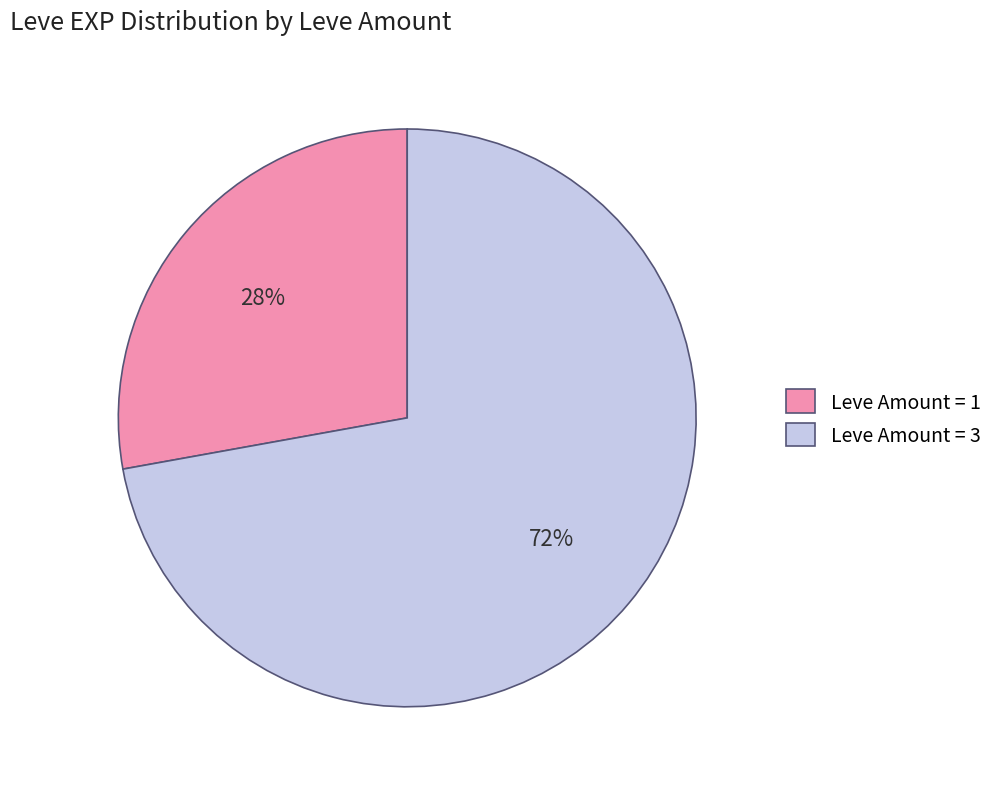

Which category has the biggest portion of the pie?

Leve Amount = 3